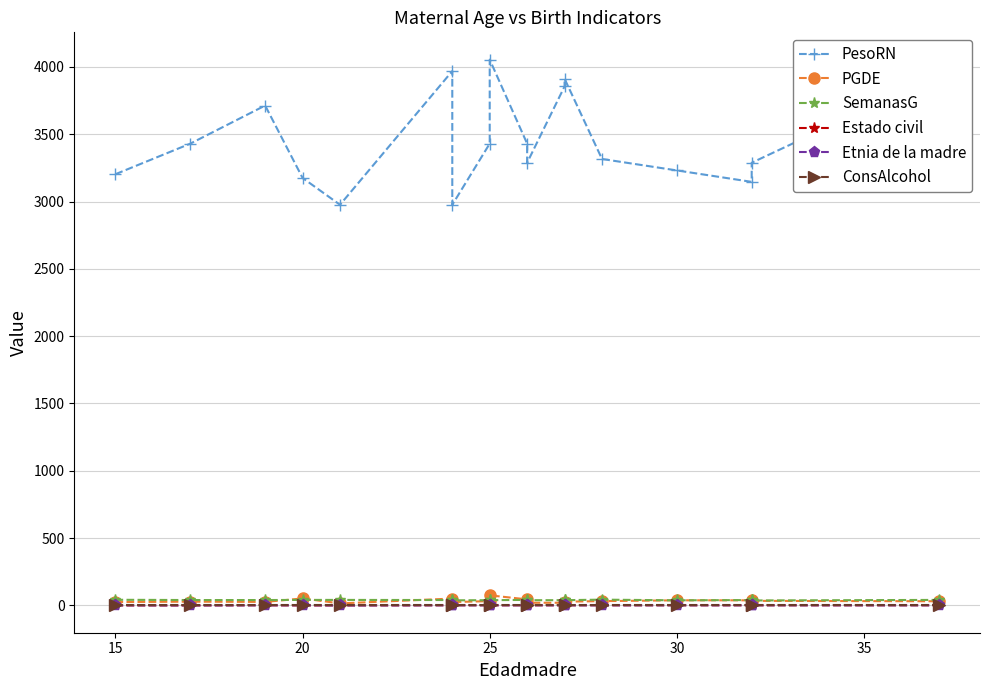

True or false: SemanasG and Etnia de la madre intersect in this chart.

False